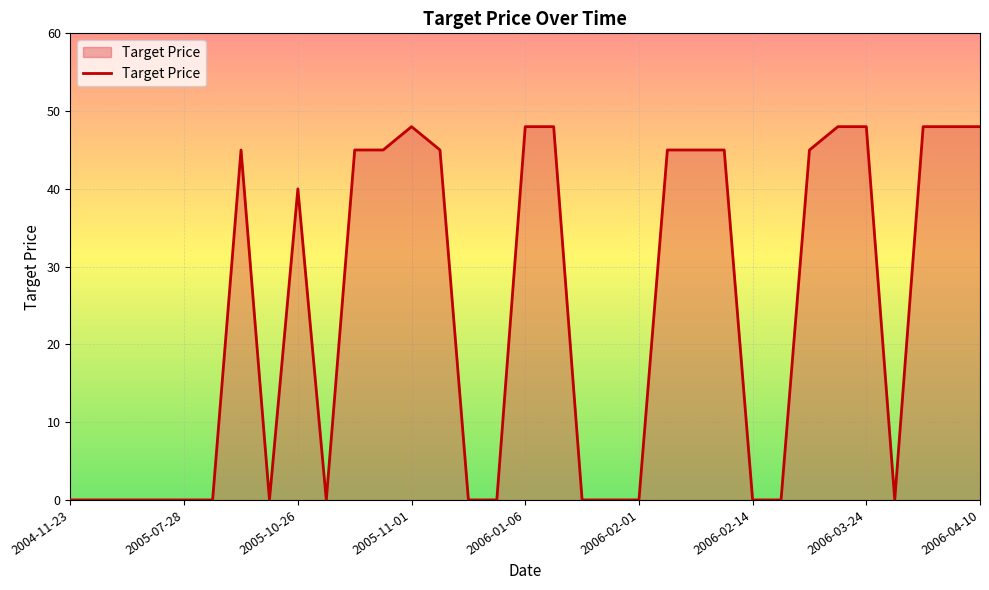

Reading right to left, extract all data points from this chart.

48	48	48	0	48	48	45	0	0	45	45	45	0	0	0	48	48	0	0	45	48	45	45	0	40	0	45	0	0	0	0	0	0